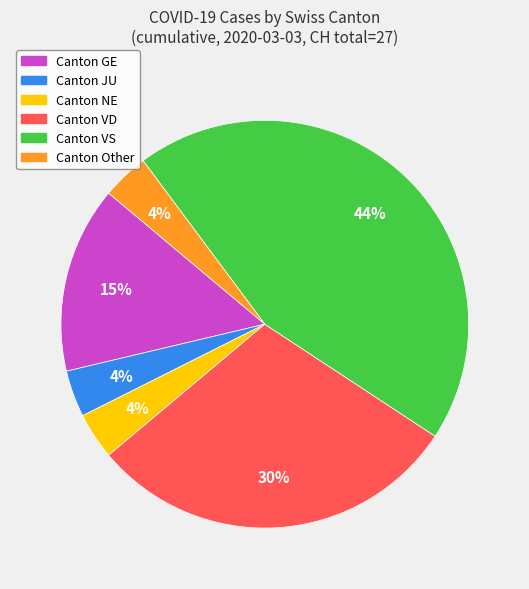

To the nearest percent, what is the average slice percentage?

17%